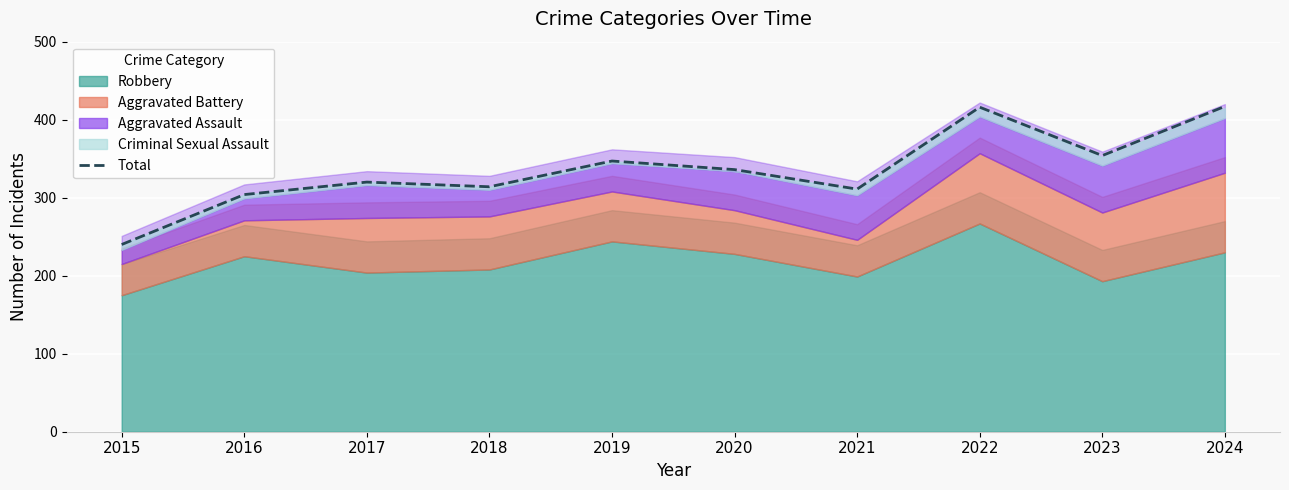

List the labels in order of value, largest first.

2024, 2022, 2023, 2019, 2020, 2017, 2018, 2021, 2016, 2015